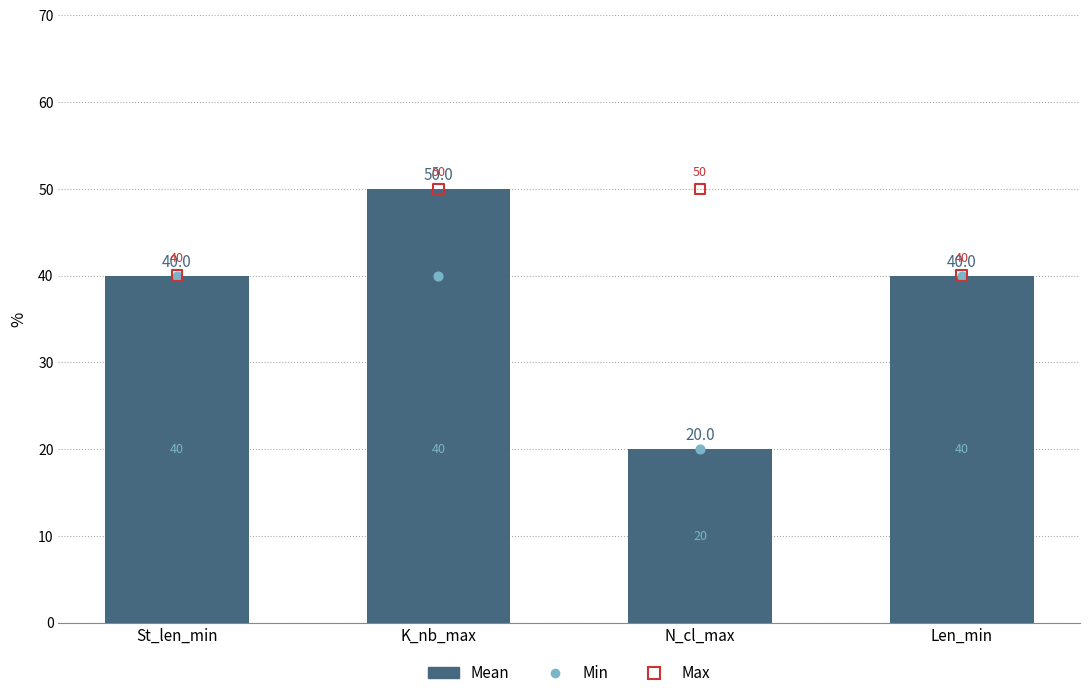

Which series contains the lowest Y value?

Mean